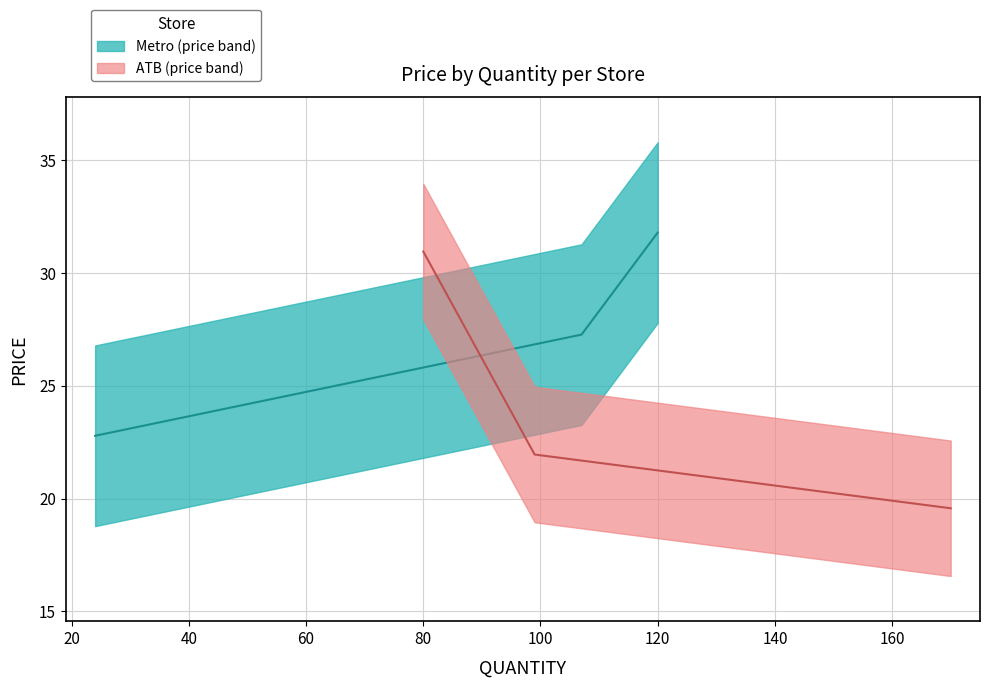

How many lines are shown in the chart?

2